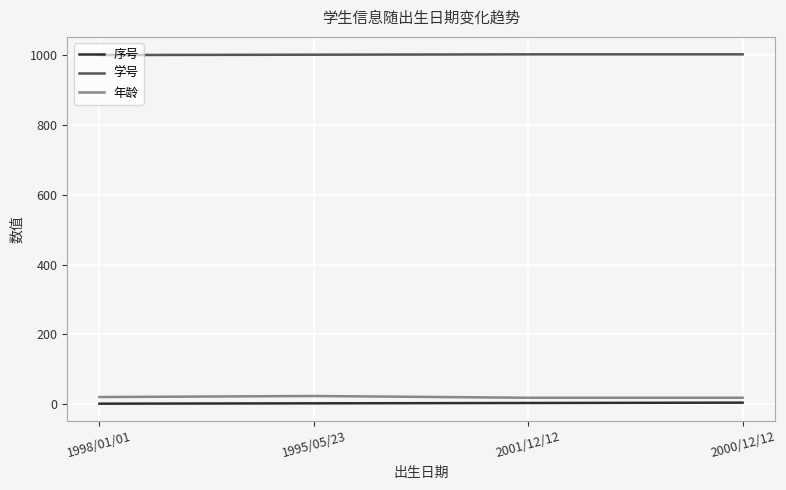

Which series has the largest total across all categories?

学号